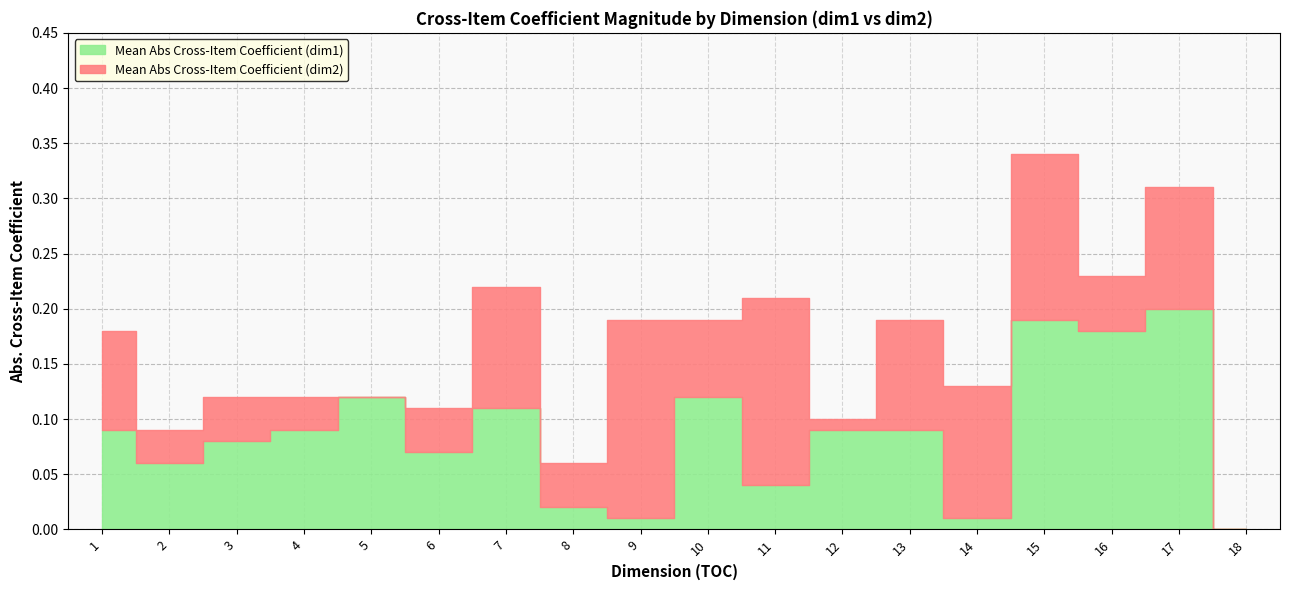

Which label corresponds to the largest value in the chart?

17